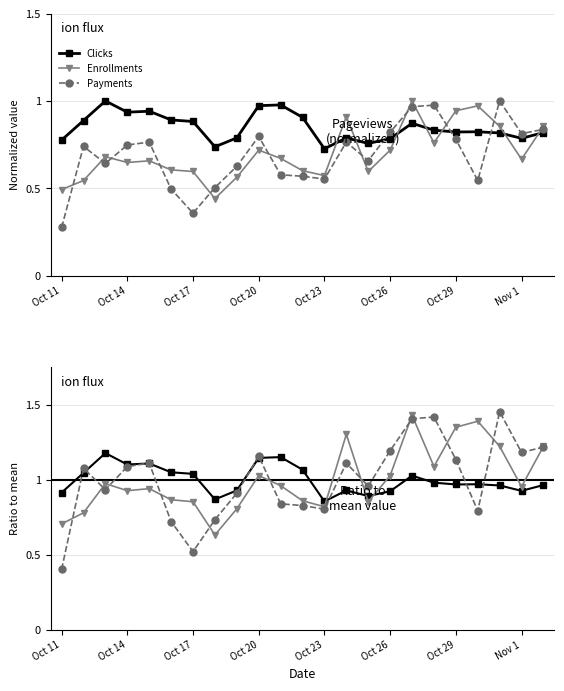

Reading left to right, list all the values displayed in this chart.

Clicks: 0.9	1.0	1.2	1.1	1.1	1.1	1.0	0.9	0.9	1.1	1.2	1.1	0.9	0.9	0.9	0.9	1.0	1.0	1.0	1.0	1.0	0.9	1.0
Enrollments: 0.7	0.8	1.0	0.9	0.9	0.9	0.9	0.6	0.8	1.0	1.0	0.9	0.8	1.3	0.9	1.0	1.4	1.1	1.4	1.4	1.2	1.0	1.2
Payments: 0.4	1.1	0.9	1.1	1.1	0.7	0.5	0.7	0.9	1.2	0.8	0.8	0.8	1.1	1.0	1.2	1.4	1.4	1.1	0.8	1.5	1.2	1.2